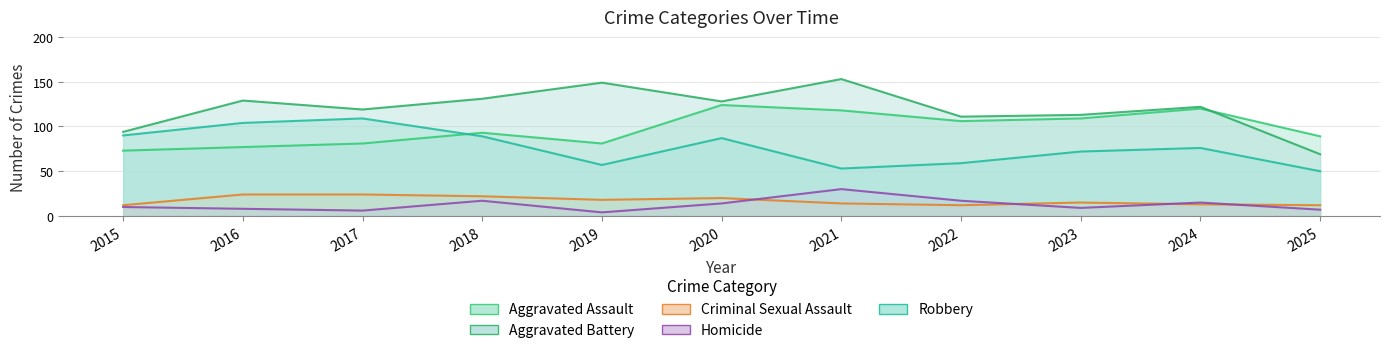

Rank the series by their maximum value, from highest to lowest.

Aggravated Battery, Aggravated Assault, Robbery, Homicide, Criminal Sexual Assault